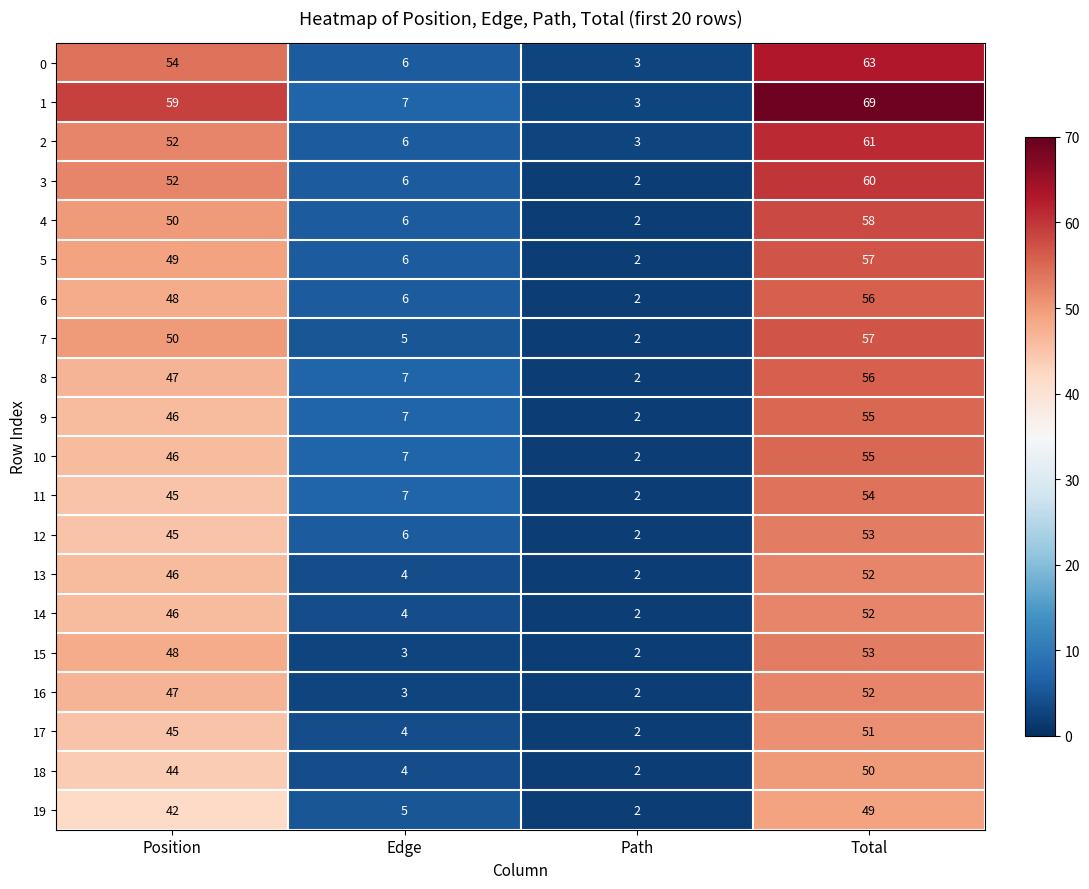

What is the spread (max minus min) of values at Total?

20